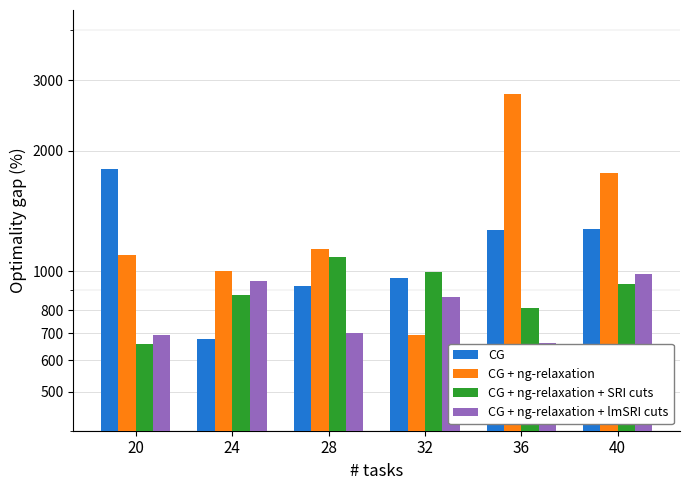

Which category has the highest value in the CG + ng-relaxation + SRI cuts series?

28